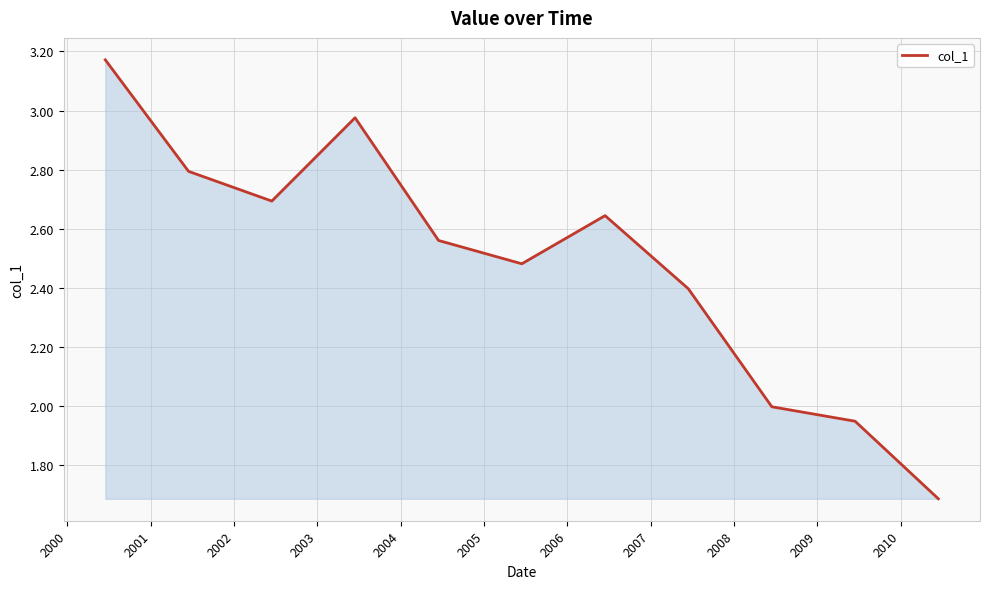

What is the minimum value shown in the chart?

1.7